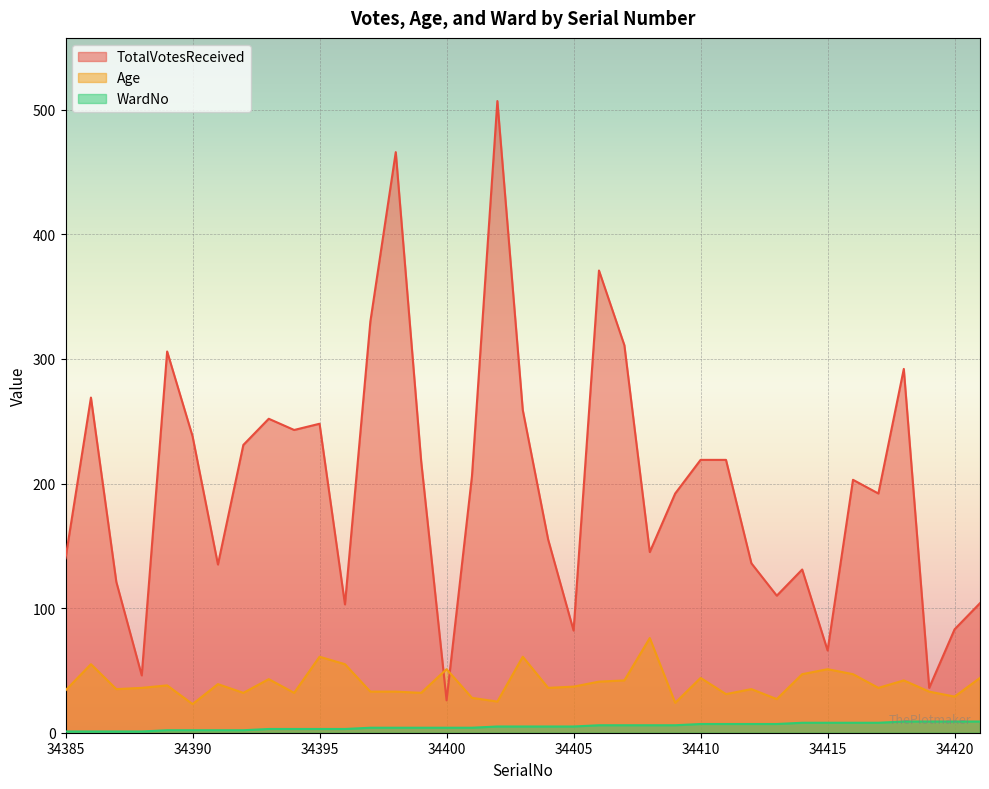

Where do Age and TotalVotesReceived first cross each other?

34399 and 34400